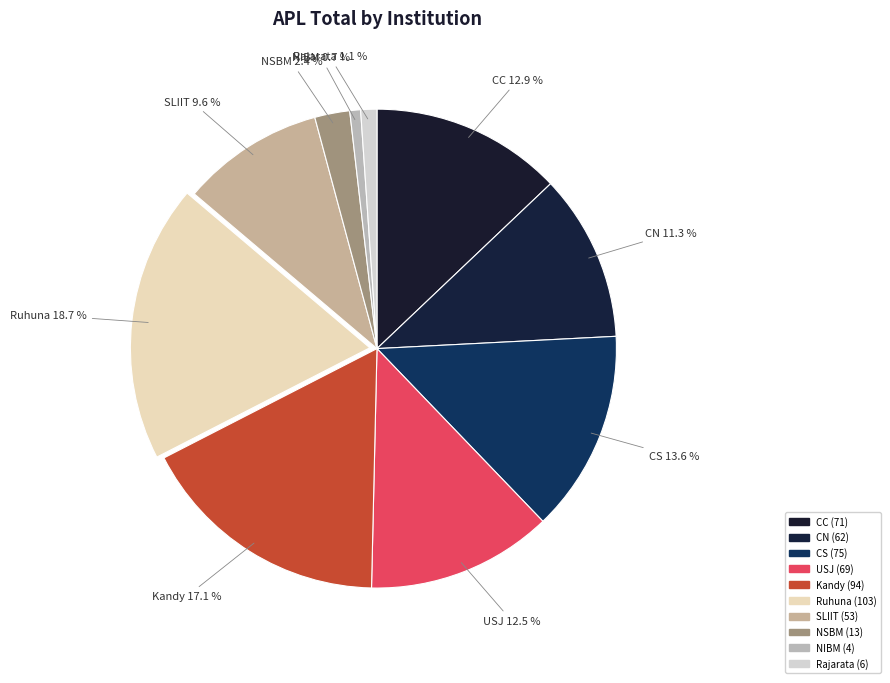

Between CN and Ruhuna, which is larger?

Ruhuna